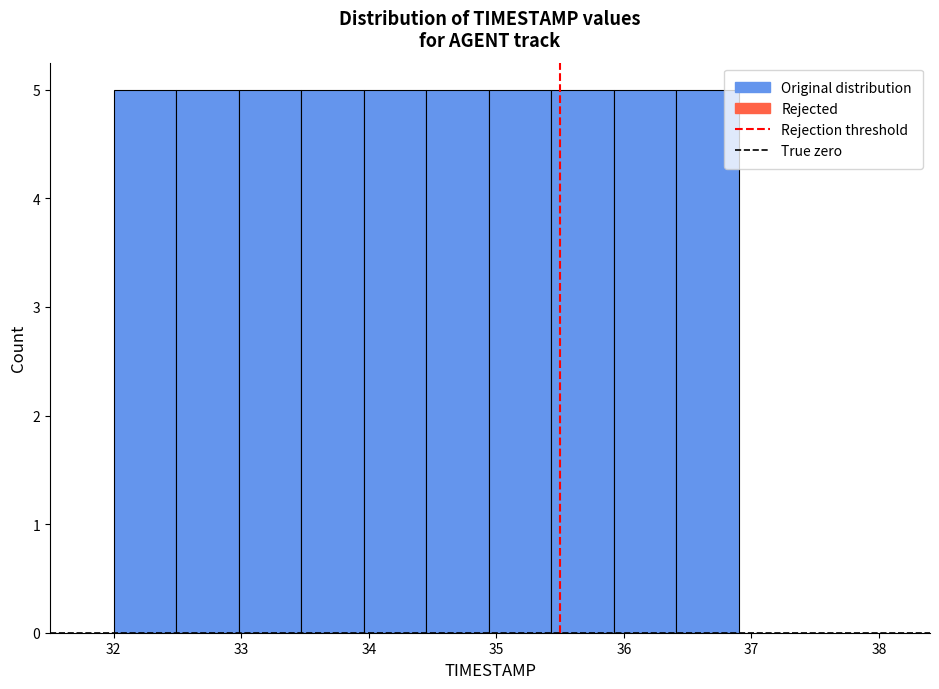

Reading left to right, list every bar in this chart as the range it spans on the x-axis followed by its height. Neither the bar edges nor the heights are printed on the chart, so give them approximately, as read against the axes.

32.00 to 32.49: 5
32.49 to 32.98: 5
32.98 to 33.47: 5
33.47 to 33.96: 5
33.96 to 34.45: 5
34.45 to 34.94: 5
34.94 to 35.43: 5
35.43 to 35.92: 5
35.92 to 36.41: 5
36.41 to 36.90: 5